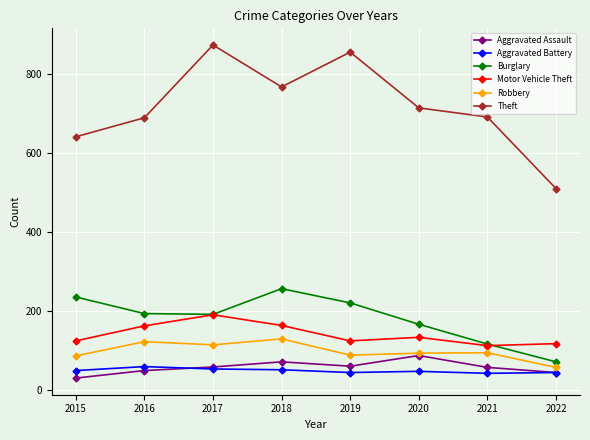

Where is the first local minimum for Aggravated Assault?

2019